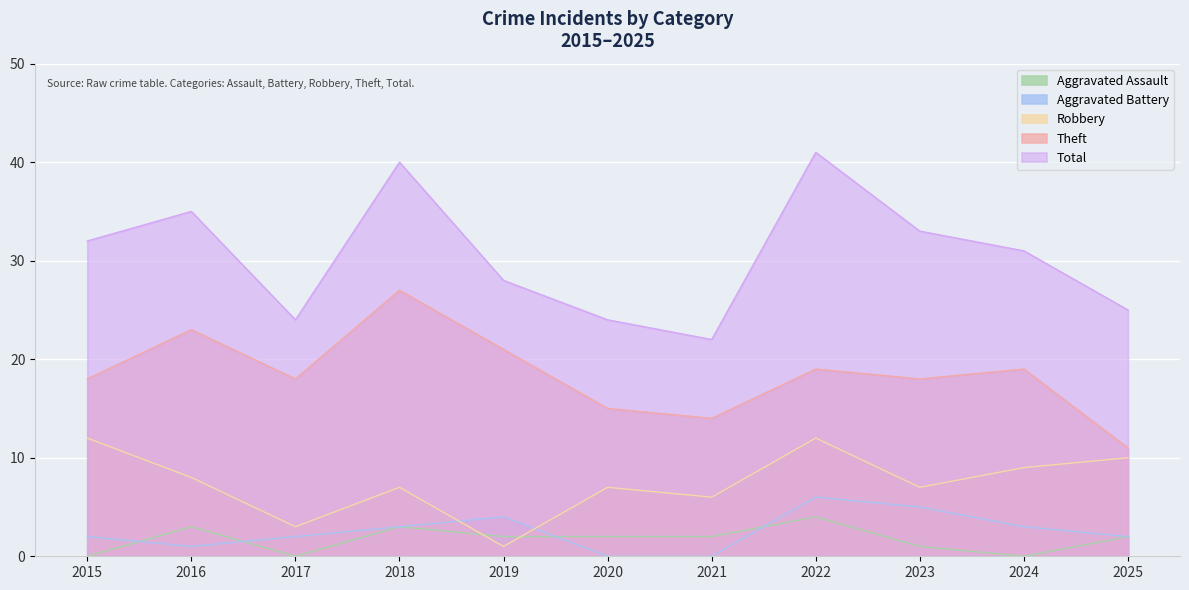

At which label does Aggravated Assault first exceed 2?

2016